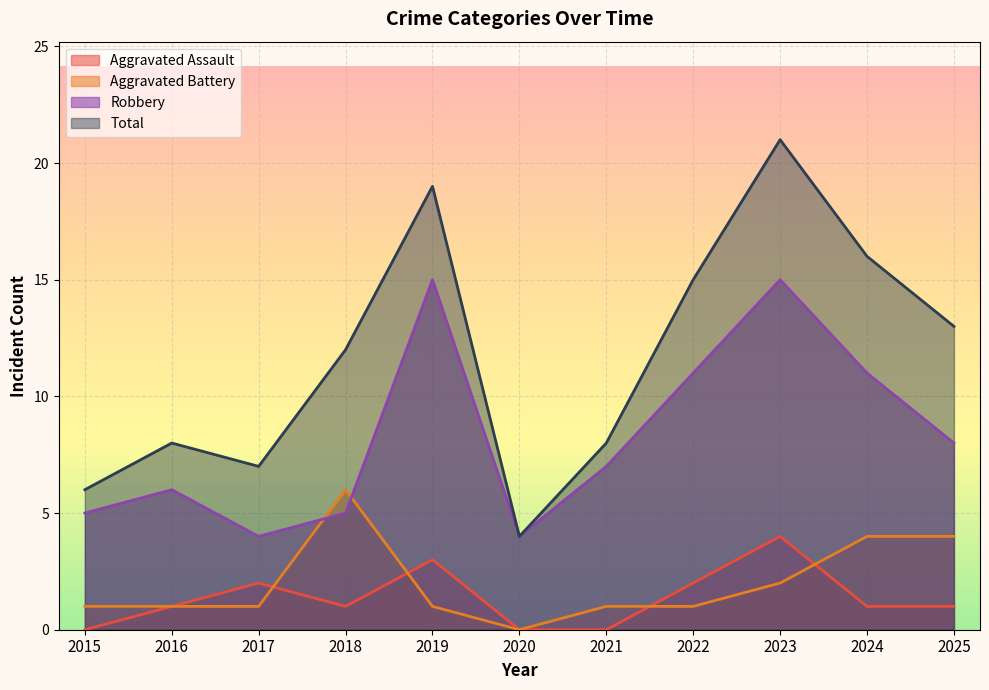

What is the total value across all series at 2020?

8